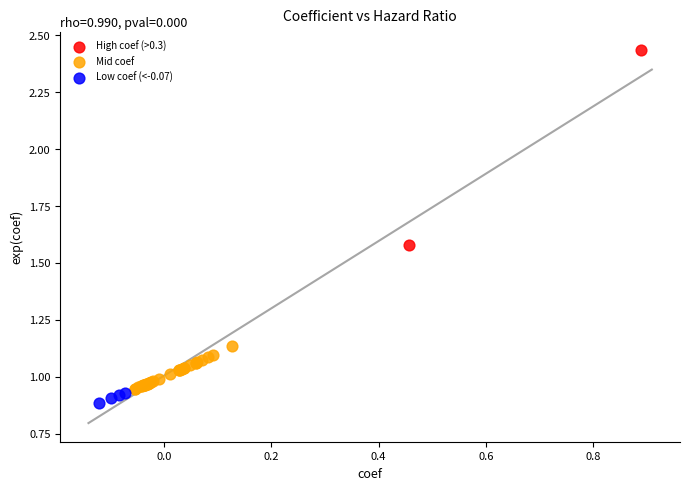

Which series reaches the maximum Y coordinate?

High coef (>0.3)